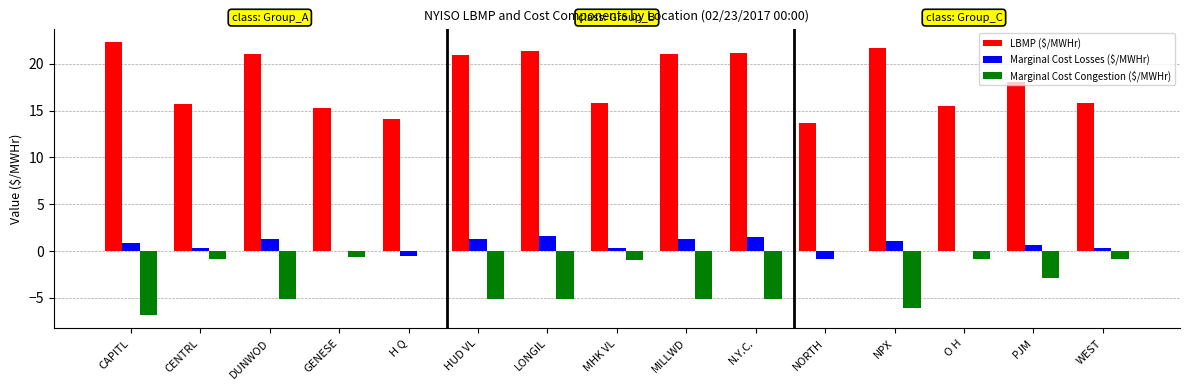

Which series has the largest total across all categories?

LBMP ($/MWHr)